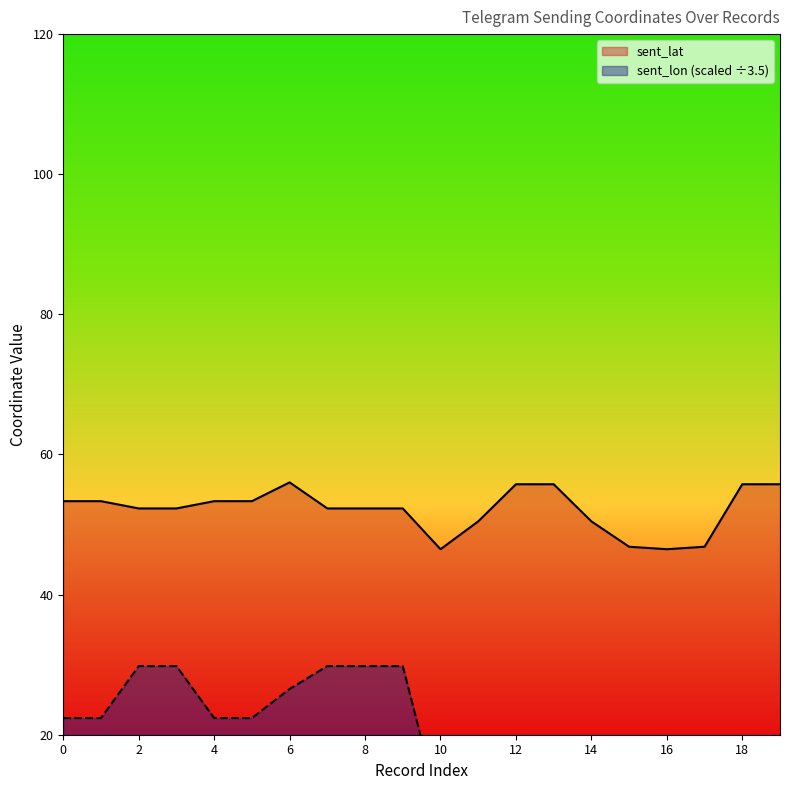

What is the total value across all series at 1?

75.7